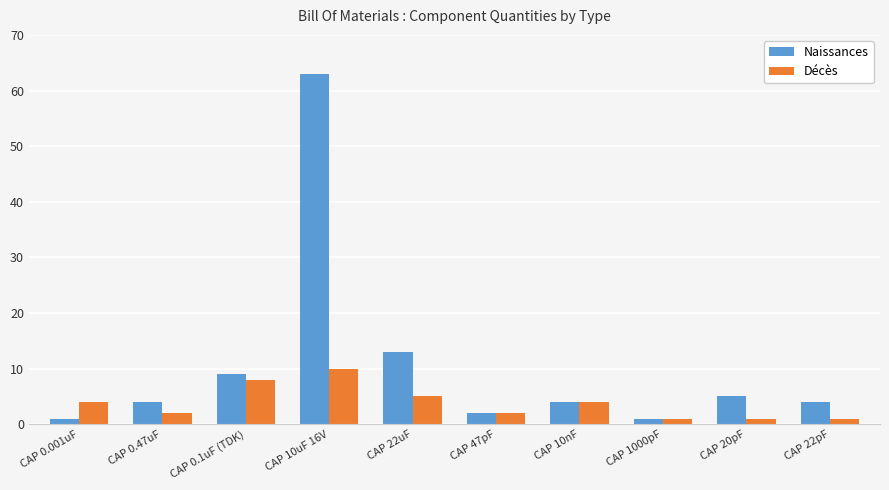

Which series has the largest range (max minus min)?

Naissances